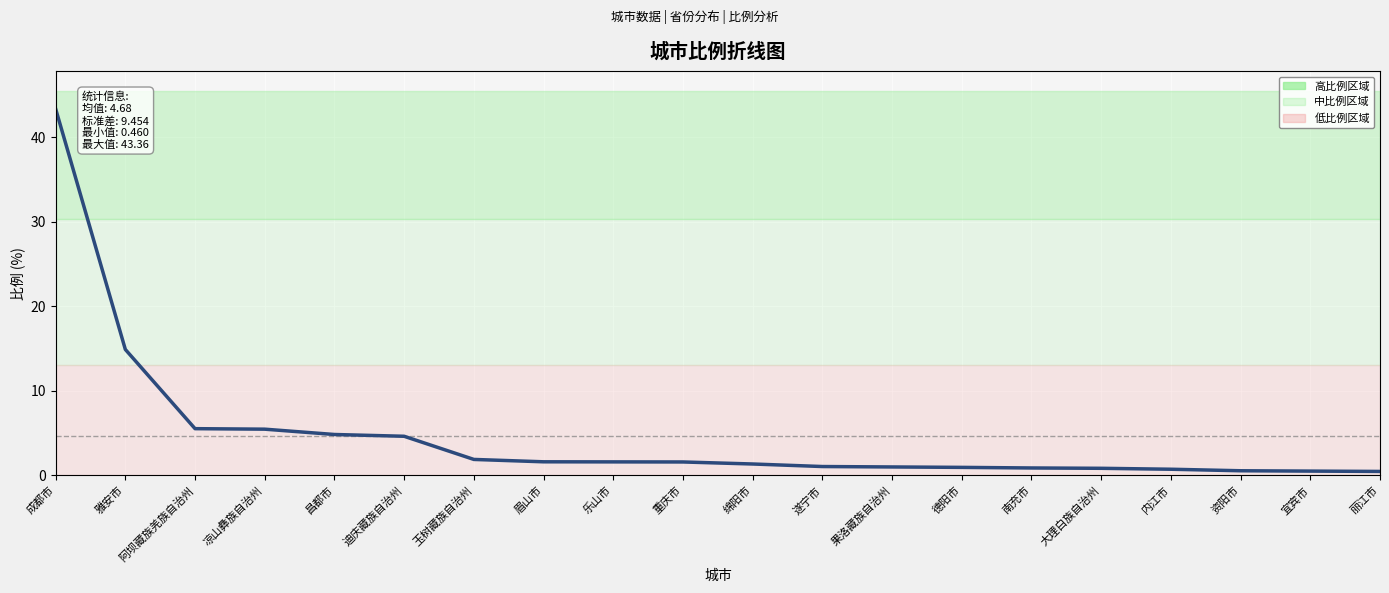

What is the value of the 7th point from the left?

1.9